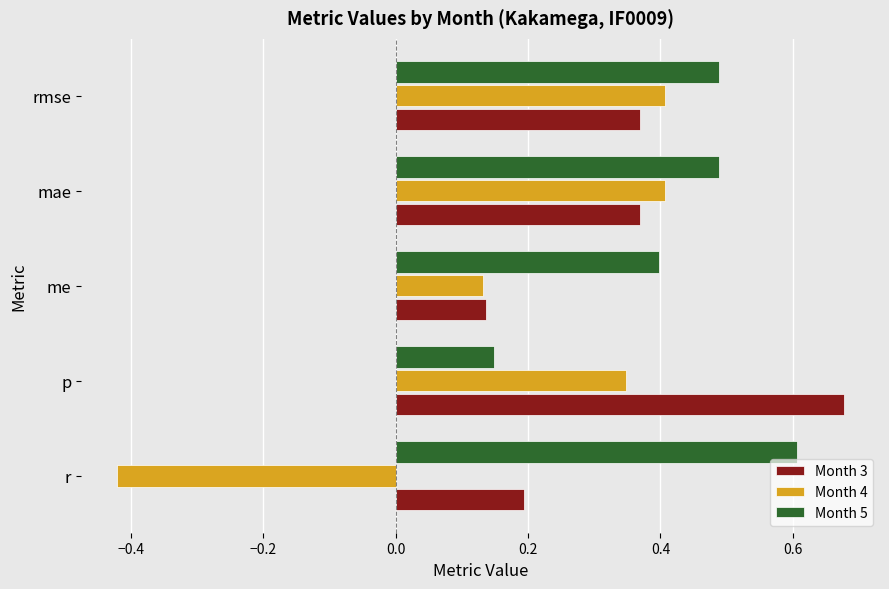

List the series in order of their overall mean, highest first.

Month 5, Month 3, Month 4